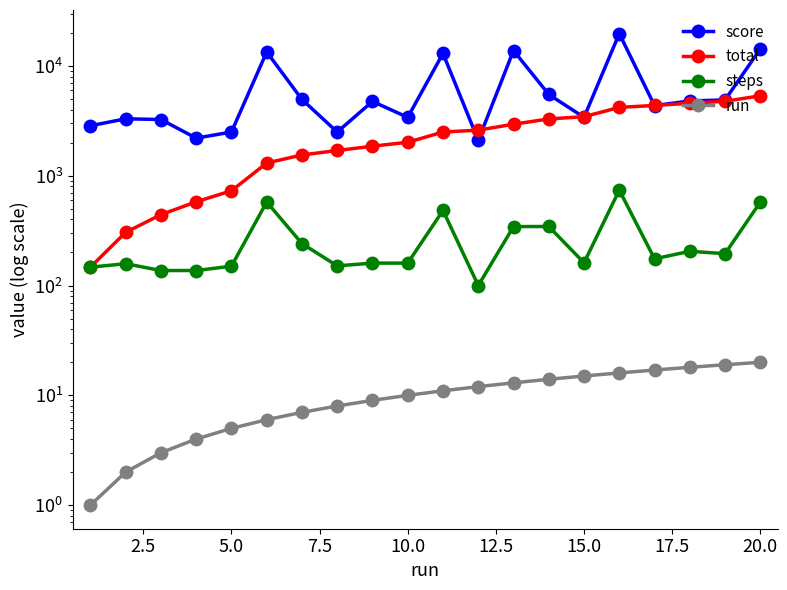

What is the highest value of the total series?

5340